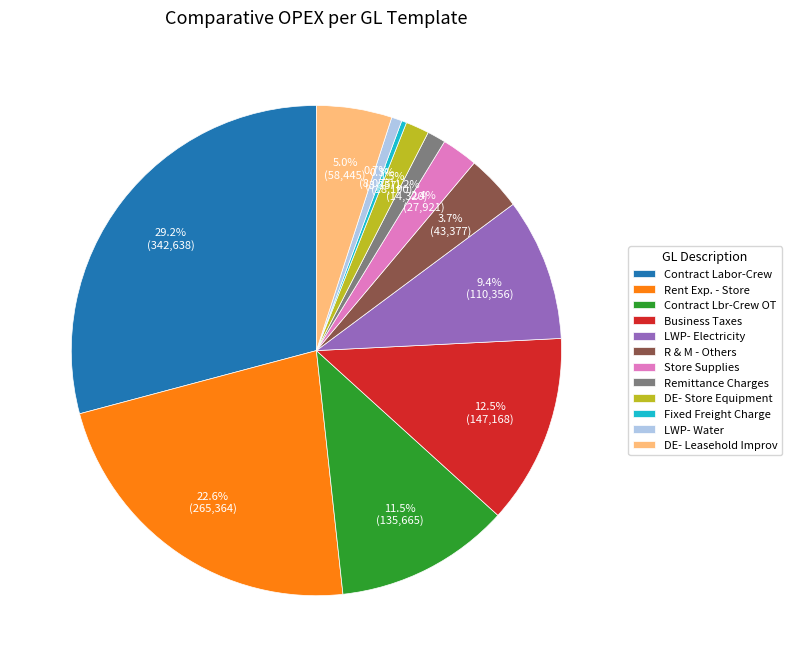

To the nearest percent, what is the combined percentage of LWP- Electricity and R & M - Others?

13%